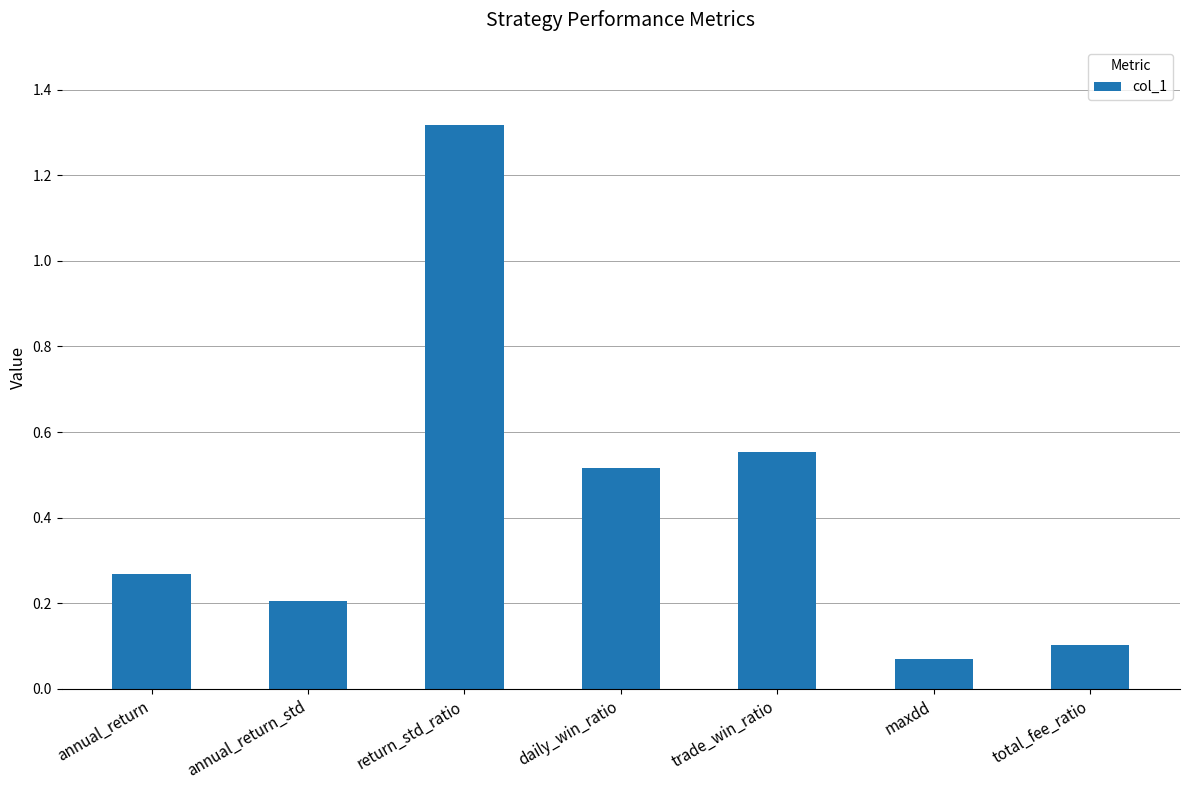

What is the label of the 5th bar from the right?

return_std_ratio